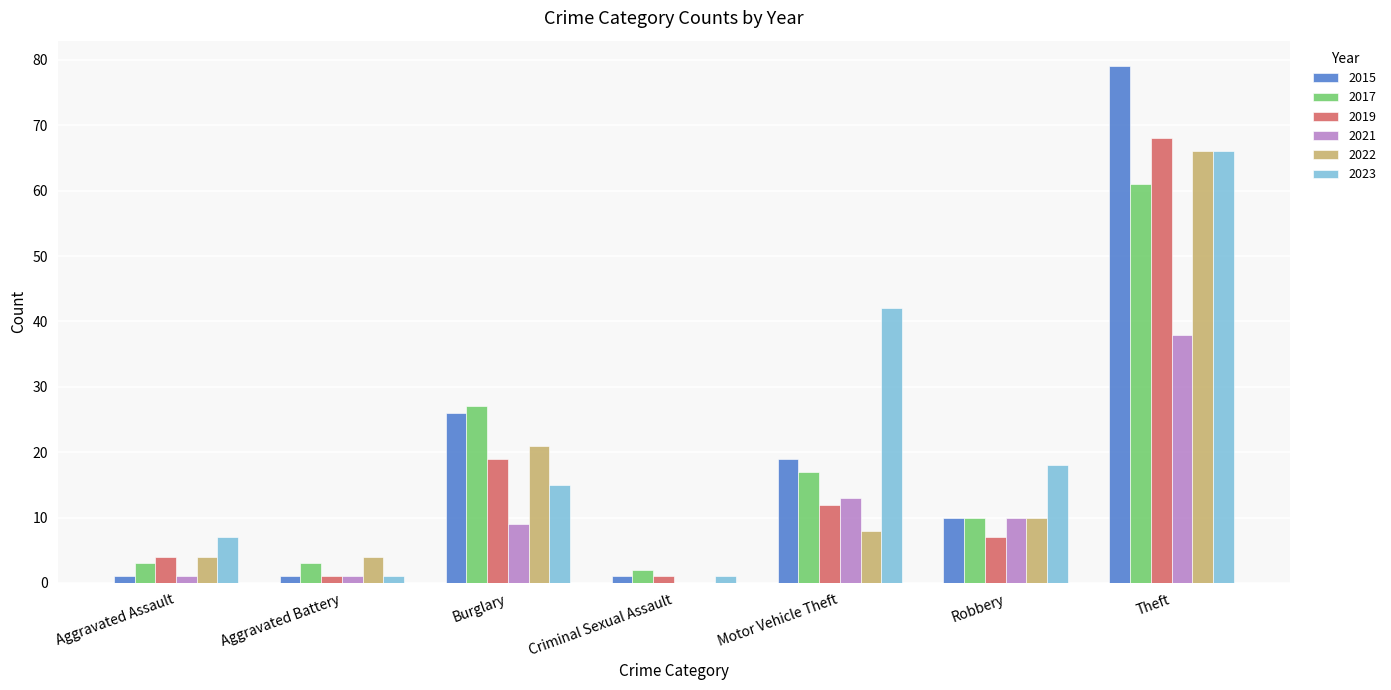

What is the highest value of the 2023 series?

66